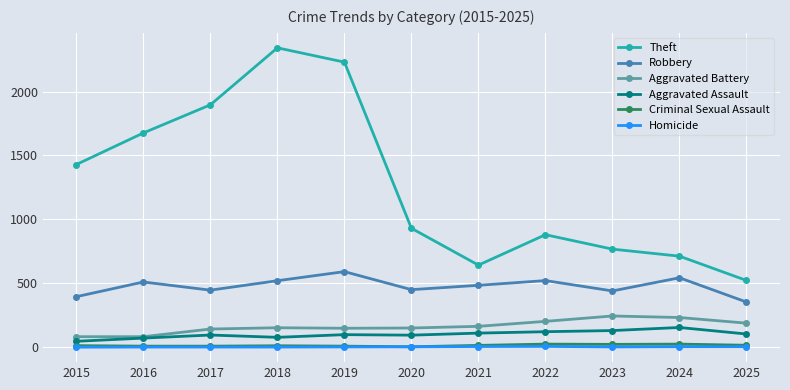

True or false: Aggravated Battery and Robbery cross at least once.

False